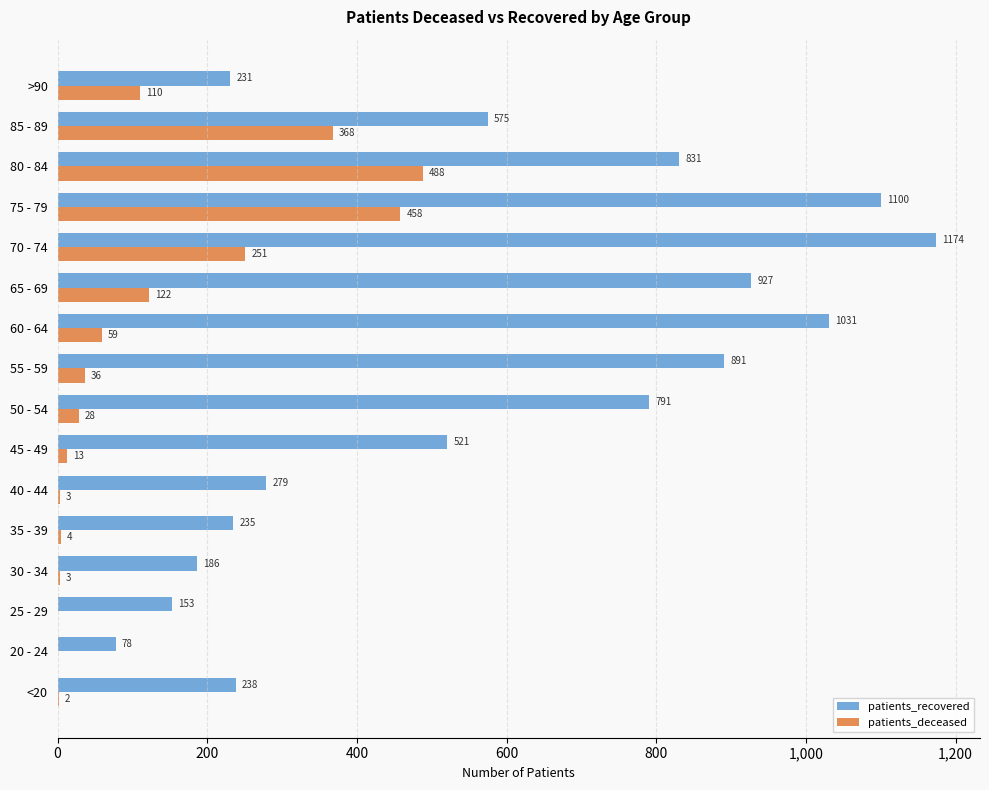

Is it true that patients_deceased equals 4 at 35 - 39?

True